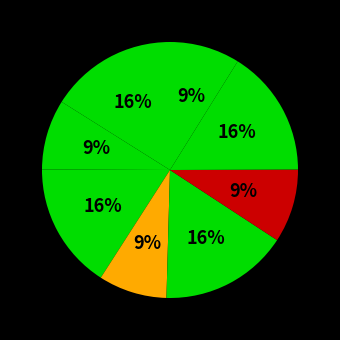

Count the number of slices in the pie.

8